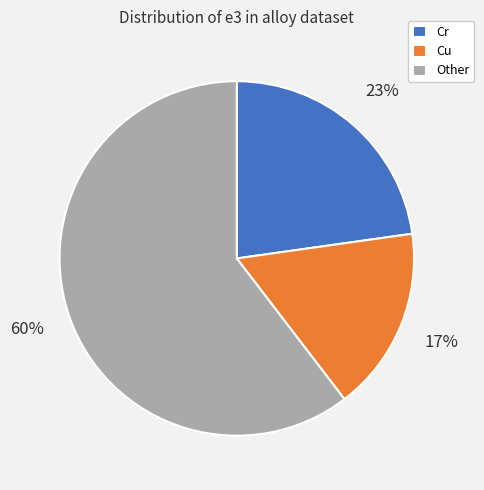

To the nearest percent, what is the combined percentage of Cu and Cr?

40%